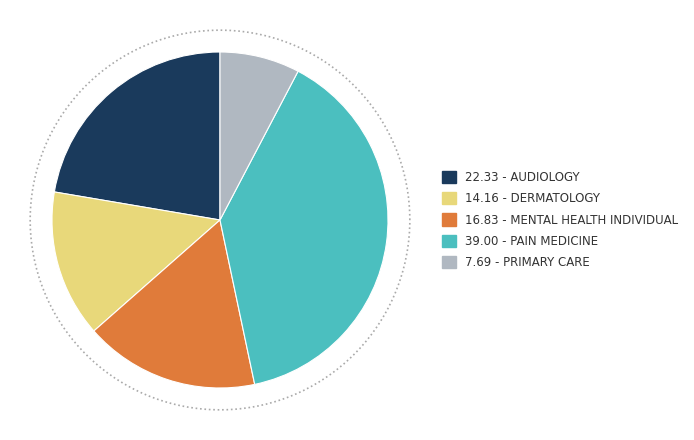

What percentage is NOT represented by DERMATOLOGY?

85.8%